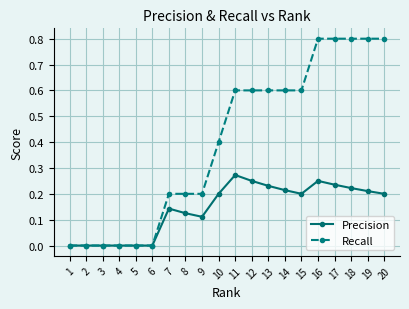

What is the sum of all Precision values?

2.9